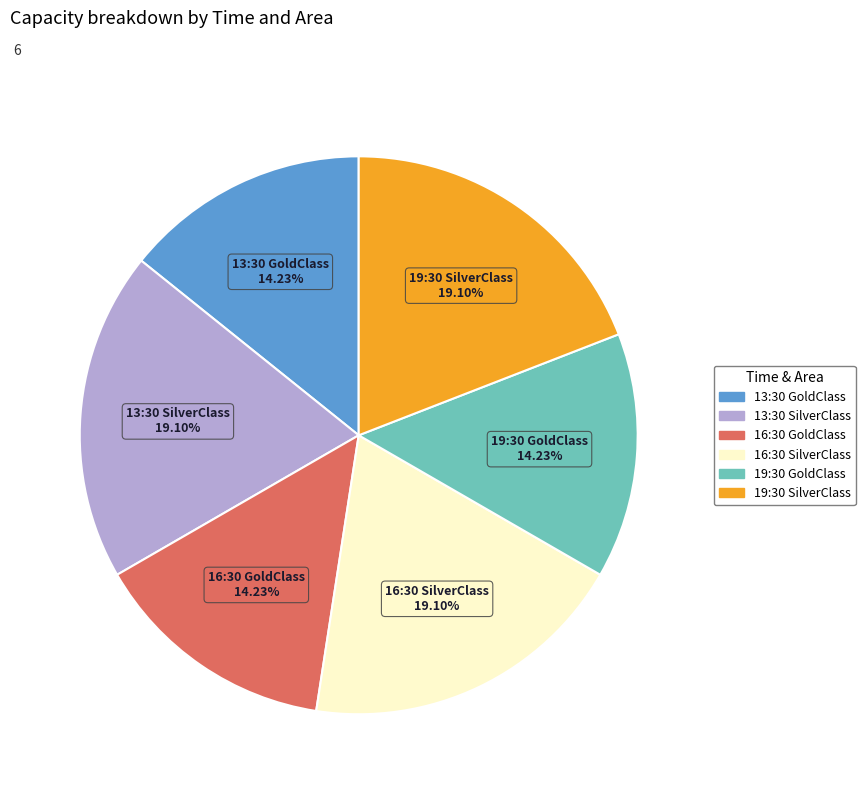

Is 13:30 SilverClass the majority of the pie?

No